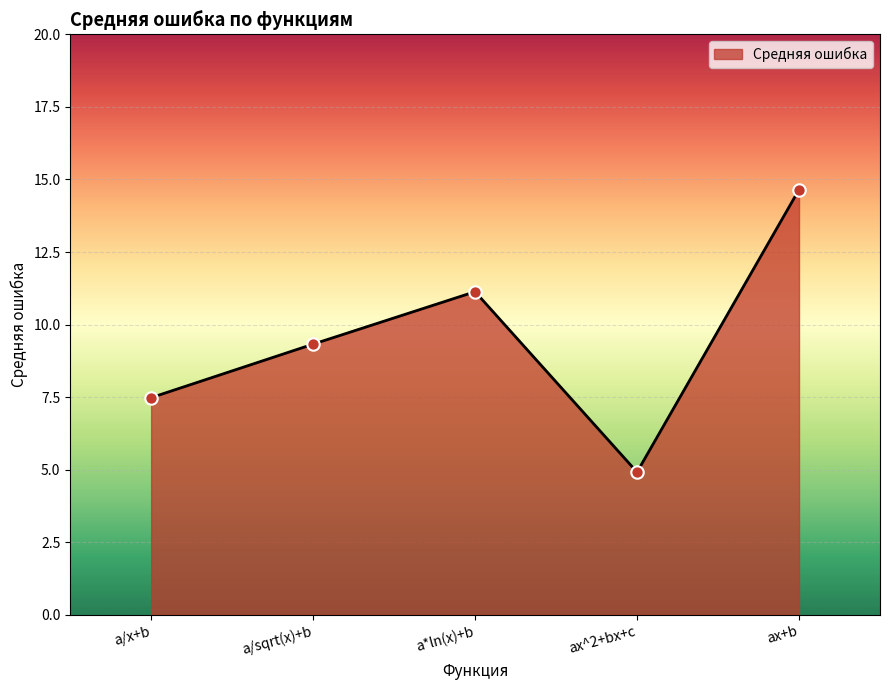

What is the change in value from a/sqrt(x)+b to ax+b?

+5.3